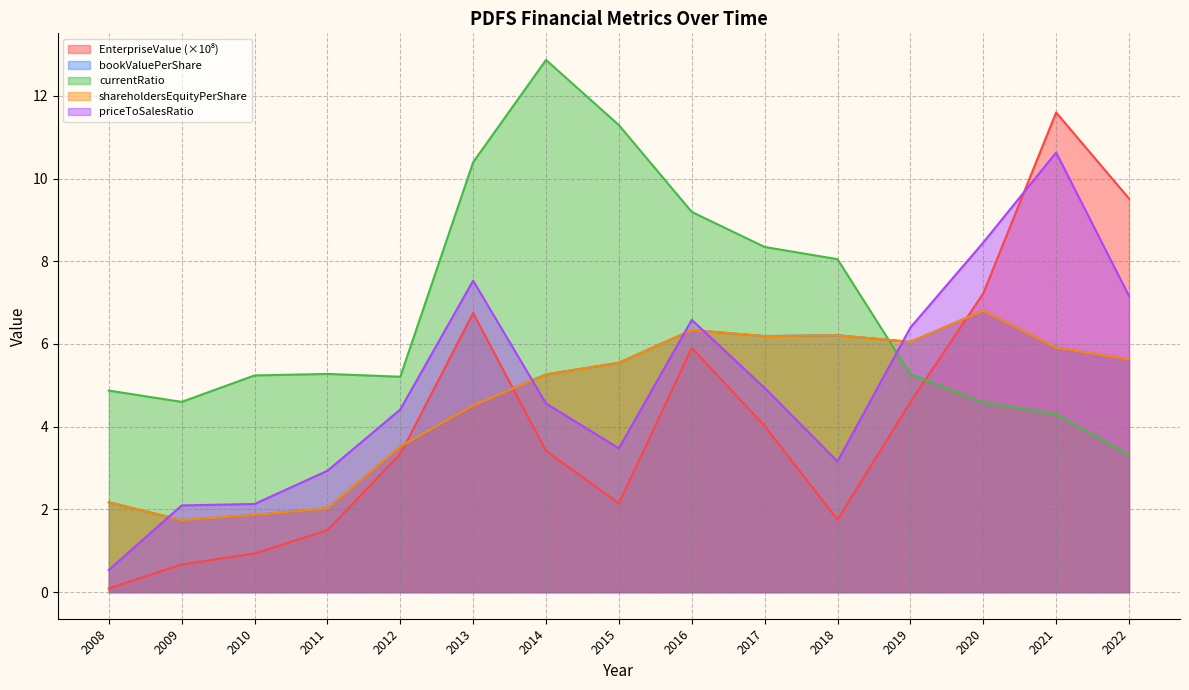

List the series in order of their peak value, highest first.

currentRatio, EnterpriseValue, priceToSalesRatio, bookValuePerShare, shareholdersEquityPerShare